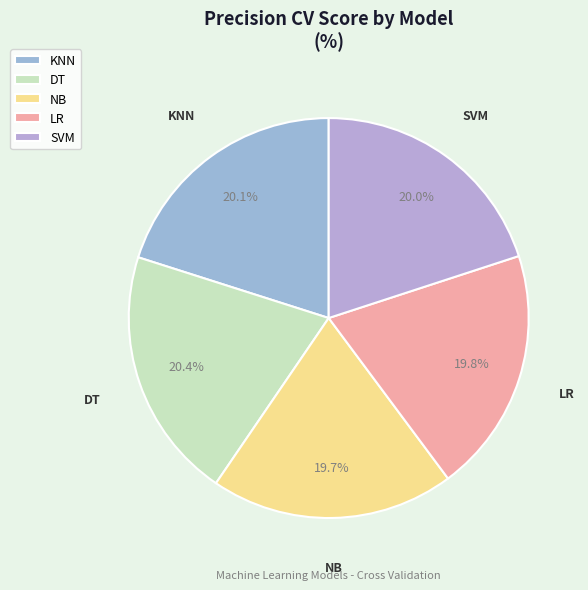

What percentage is NOT represented by KNN?

79.9%